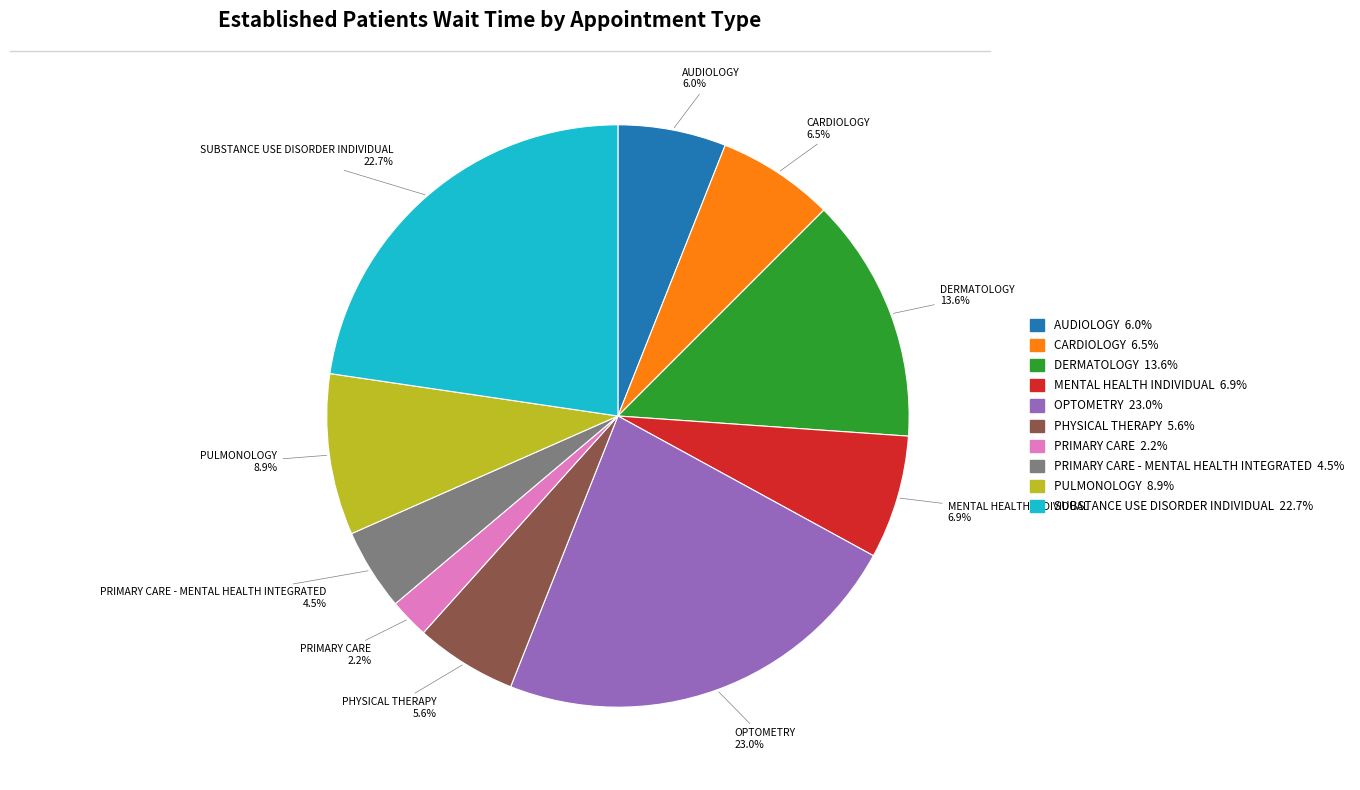

Is there any slice that represents more than half of the pie?

No